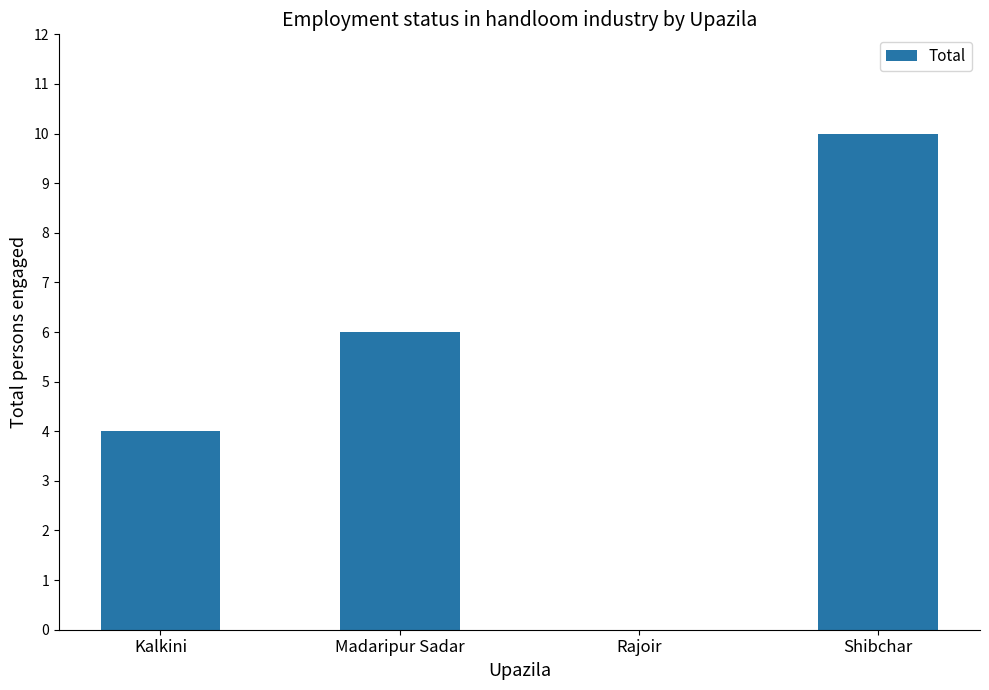

What value does the data have at Madaripur Sadar?

6